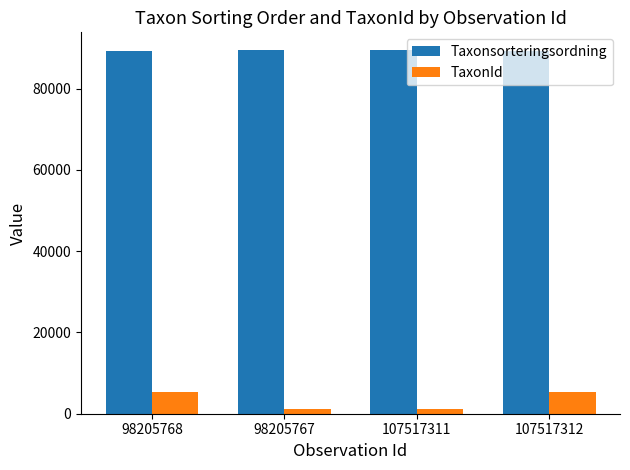

What is the sum of all TaxonId values?

13298